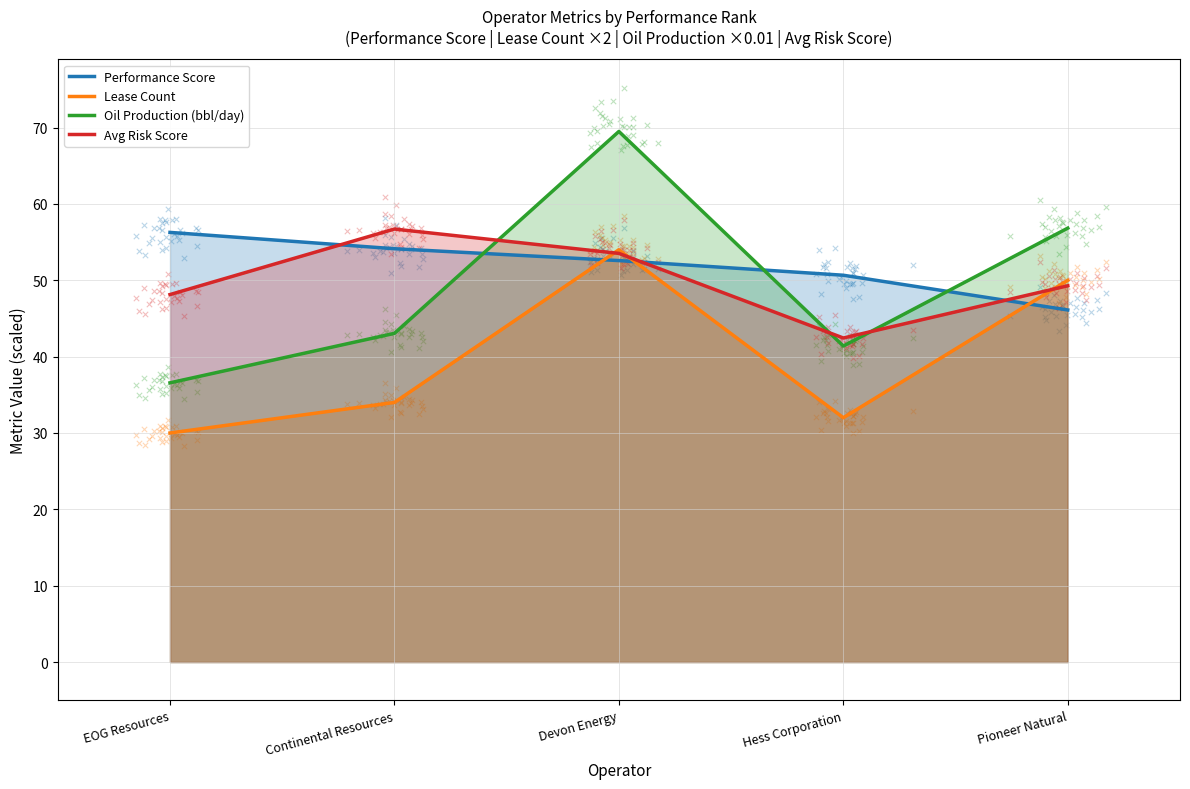

Which series has the largest total across all categories?

Performance Score